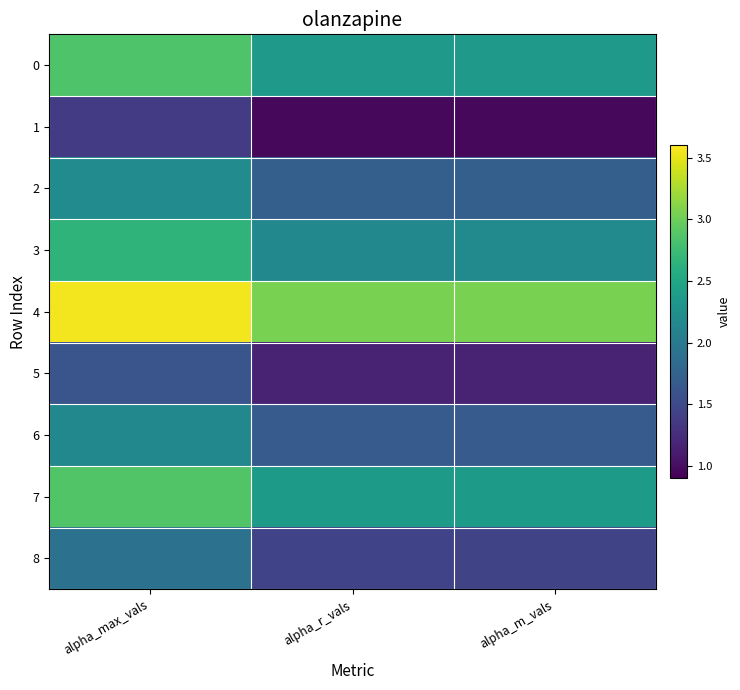

Reading left to right, list all the values displayed in this chart.

0: alpha_max_vals=2.9	alpha_r_vals=2.4	alpha_m_vals=2.3
1: alpha_max_vals=1.4	alpha_r_vals=1.0	alpha_m_vals=1.0
2: alpha_max_vals=2.2	alpha_r_vals=1.7	alpha_m_vals=1.7
3: alpha_max_vals=2.7	alpha_r_vals=2.2	alpha_m_vals=2.2
4: alpha_max_vals=3.6	alpha_r_vals=3.1	alpha_m_vals=3.1
5: alpha_max_vals=1.6	alpha_r_vals=1.2	alpha_m_vals=1.2
6: alpha_max_vals=2.2	alpha_r_vals=1.7	alpha_m_vals=1.7
7: alpha_max_vals=2.9	alpha_r_vals=2.4	alpha_m_vals=2.4
8: alpha_max_vals=1.9	alpha_r_vals=1.4	alpha_m_vals=1.5